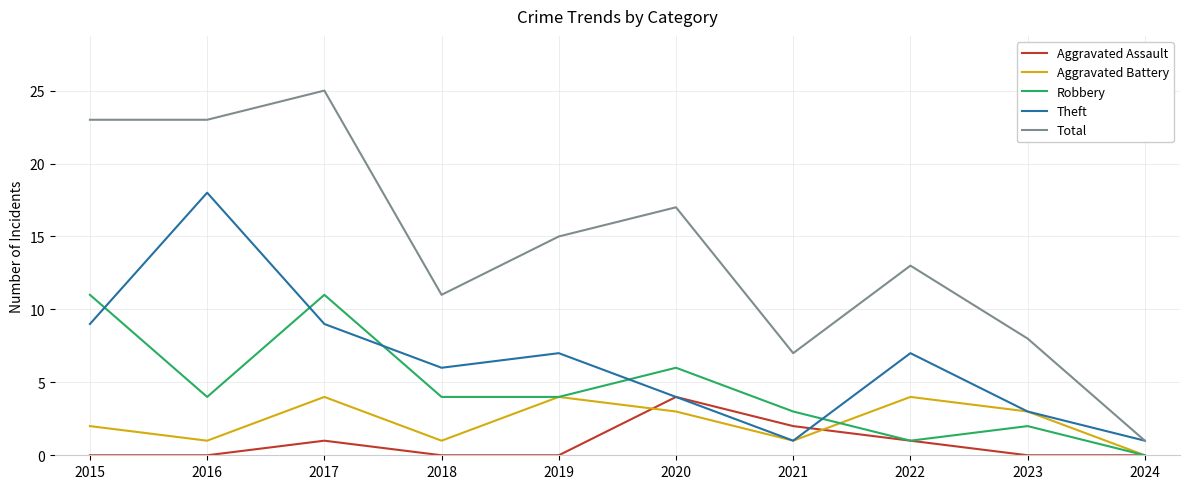

What is the sum of all Robbery values?

46